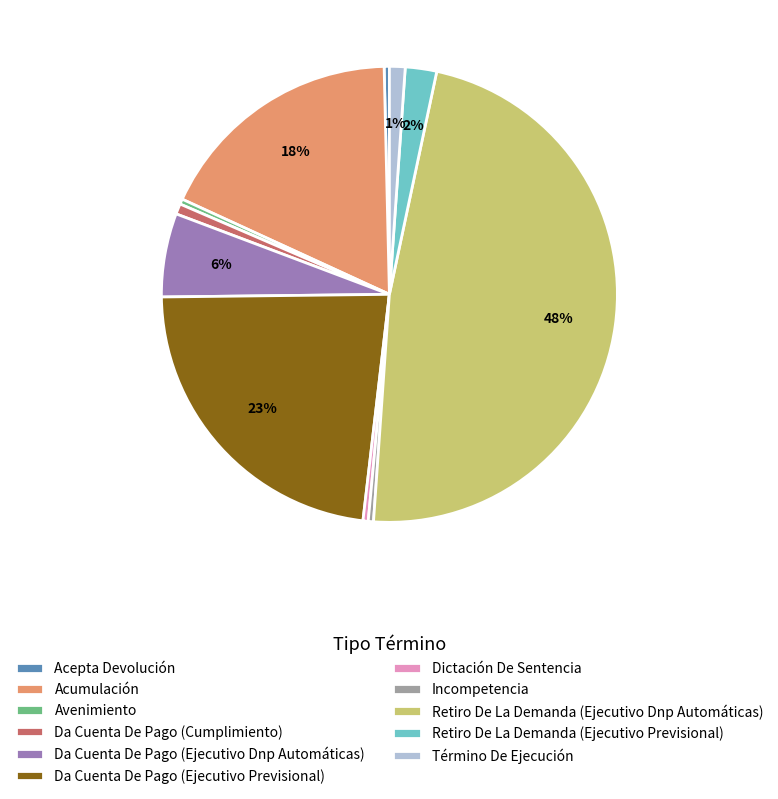

Does Da Cuenta De Pago (Ejecutivo Dnp Automáticas) represent more than half of the total?

No